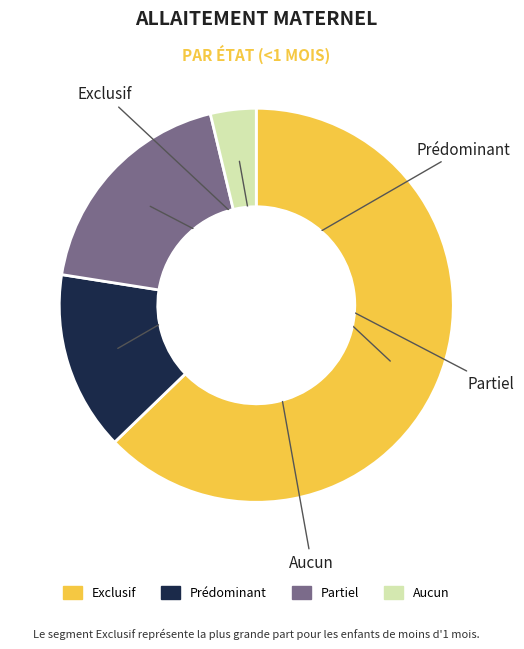

Which category accounts for the majority?

Exclusif